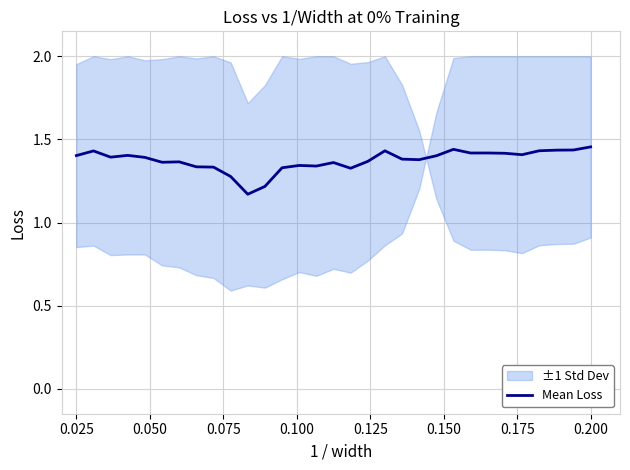

Reading left to right, list all the values displayed in this chart.

1.4	1.4	1.4	1.4	1.4	1.4	1.4	1.3	1.3	1.3	1.2	1.2	1.3	1.3	1.3	1.4	1.3	1.4	1.4	1.4	1.4	1.4	1.4	1.4	1.4	1.4	1.4	1.4	1.4	1.4	1.5